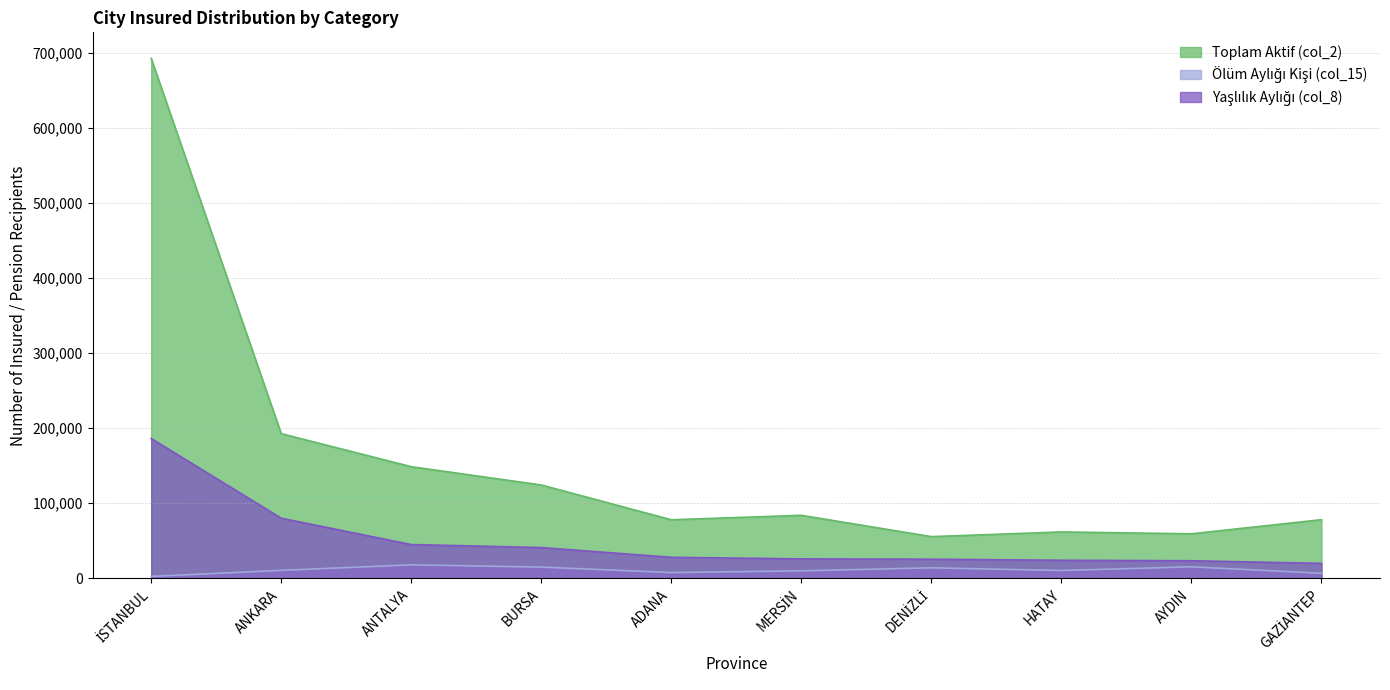

What is the difference between the maximum and minimum values in the Toplam Aktif (col_2) series?

636600